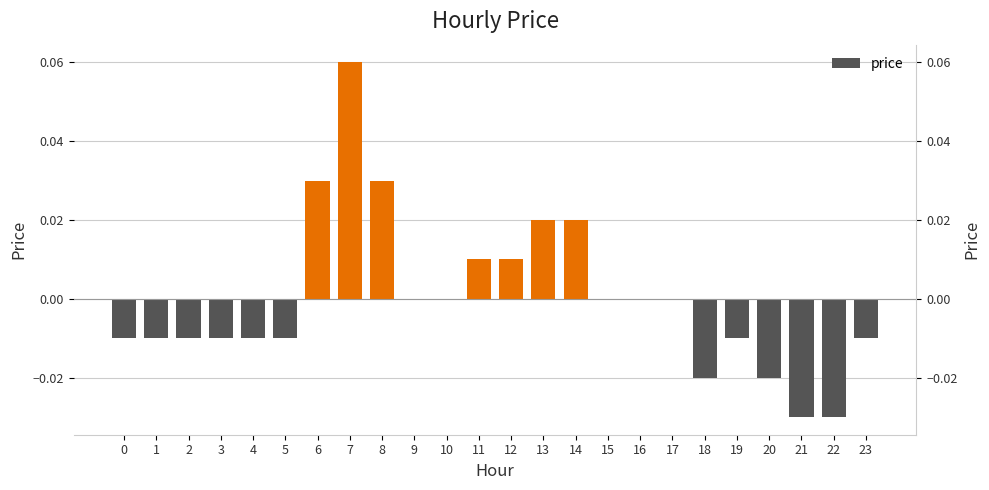

Count the values in the range 0 to 1.

12